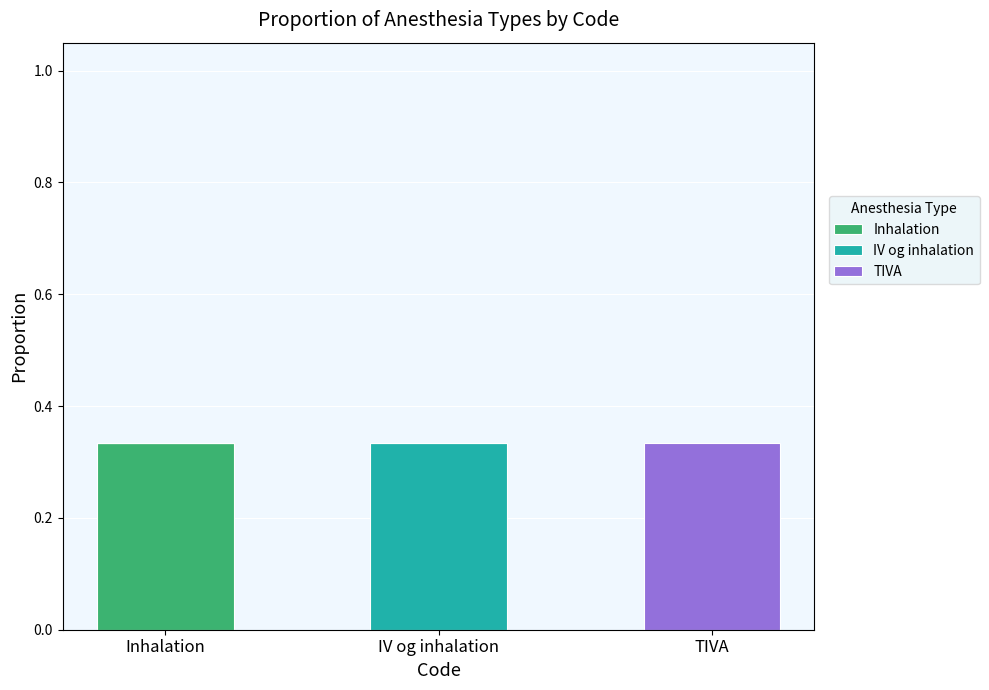

At which label does Inhalation reach its peak?

Inhalation